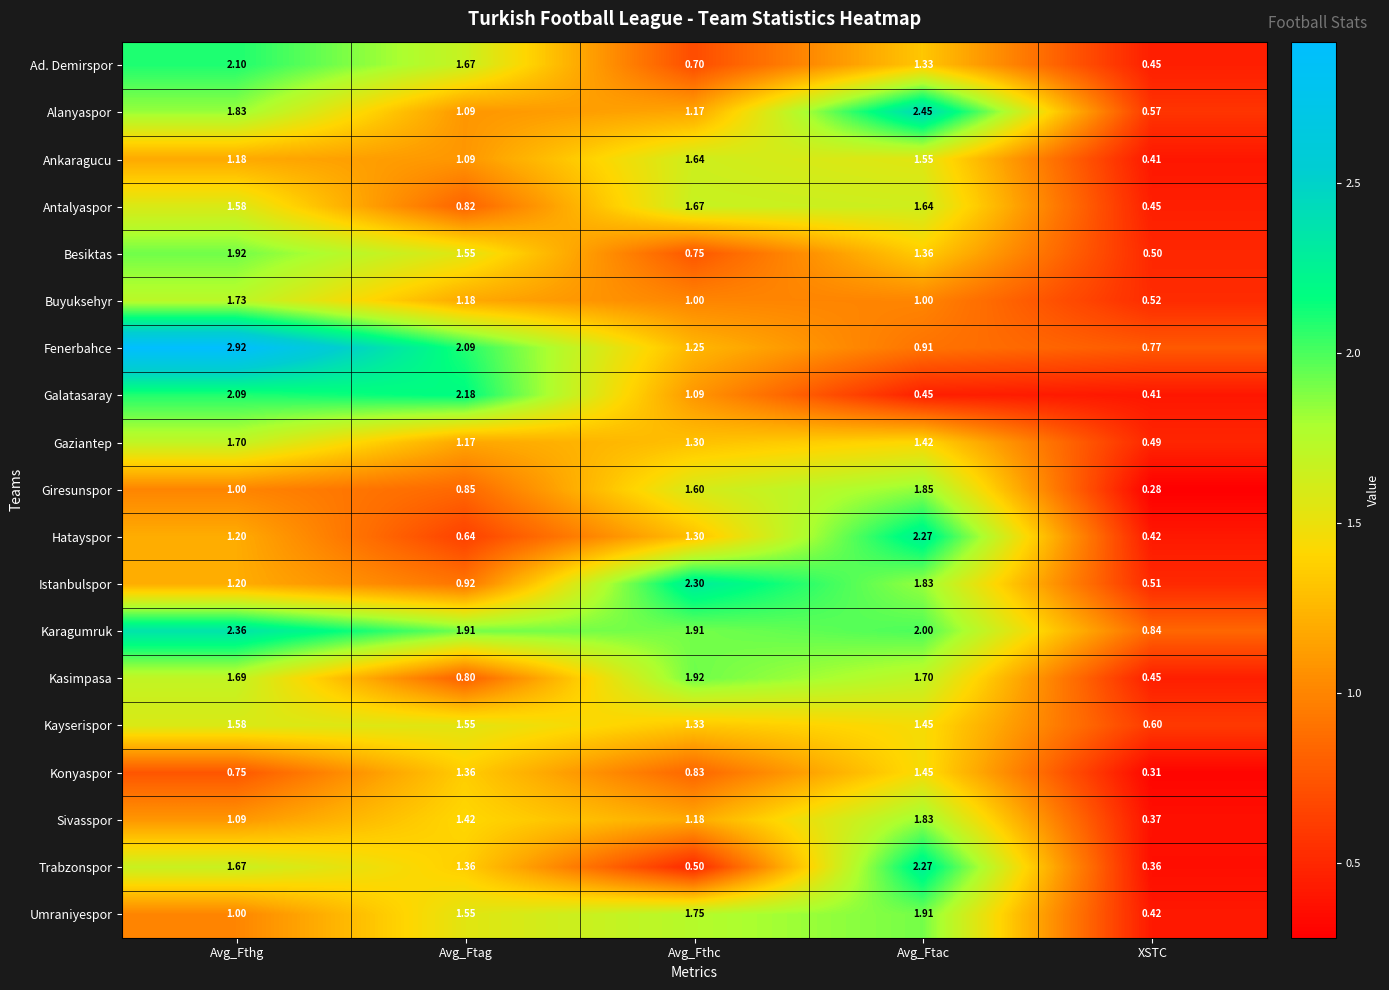

How many distinct data groups are displayed?

19